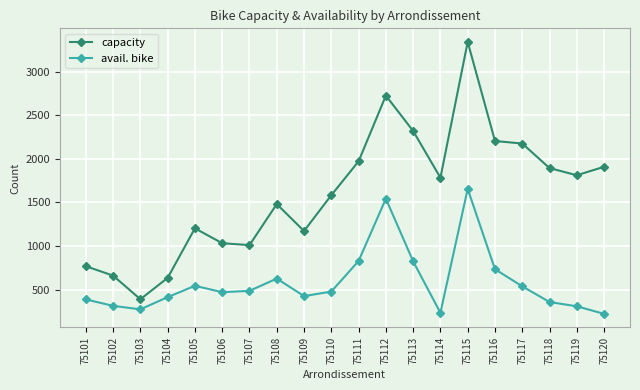

Count the number of categories in the chart.

20